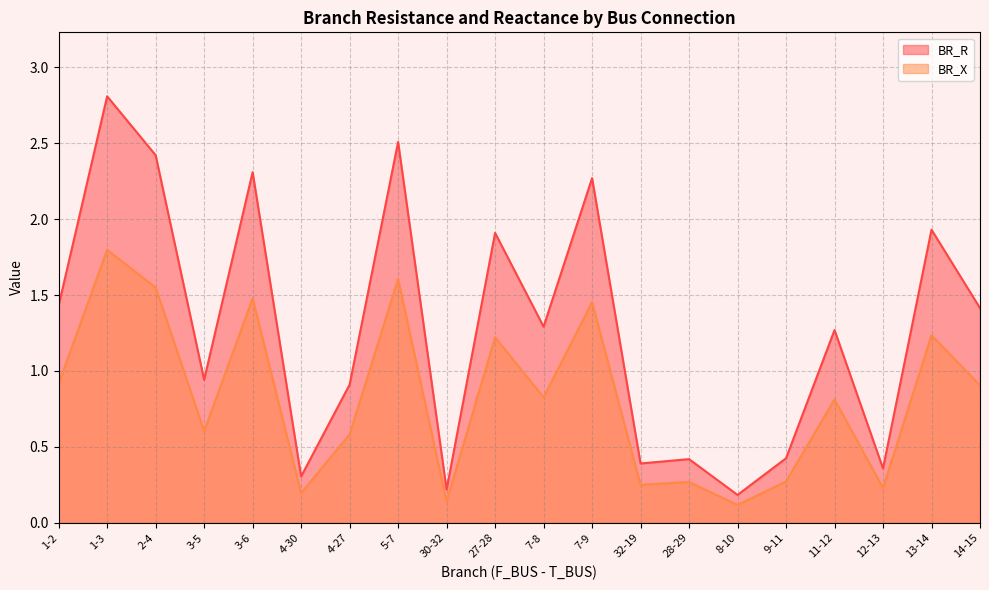

List the labels in order of BR_X value, smallest first.

8-10, 30-32, 4-30, 12-13, 32-19, 28-29, 9-11, 4-27, 3-5, 11-12, 7-8, 14-15, 1-2, 27-28, 13-14, 7-9, 3-6, 2-4, 5-7, 1-3